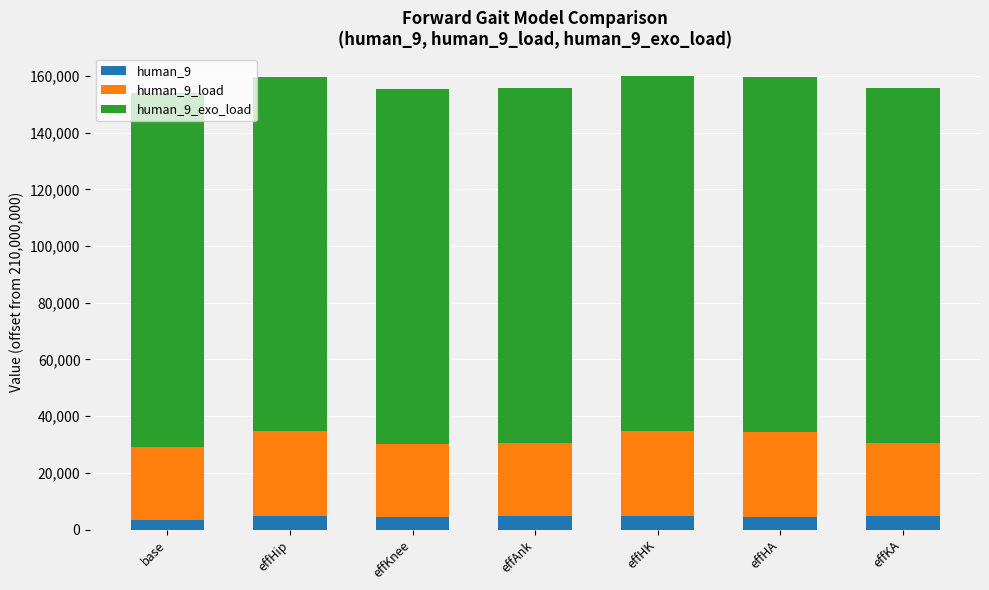

What is the total value across all series at effAnk?

155807